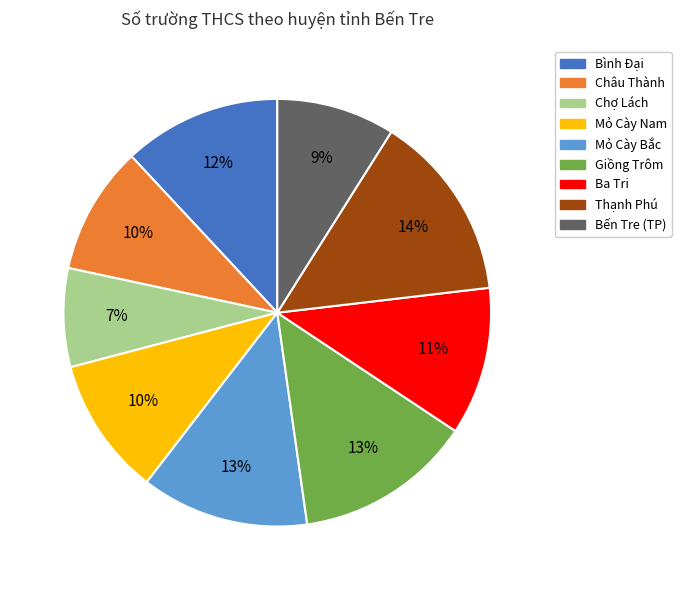

Between Mỏ Cày Nam and Mỏ Cày Bắc, which is larger?

Mỏ Cày Bắc